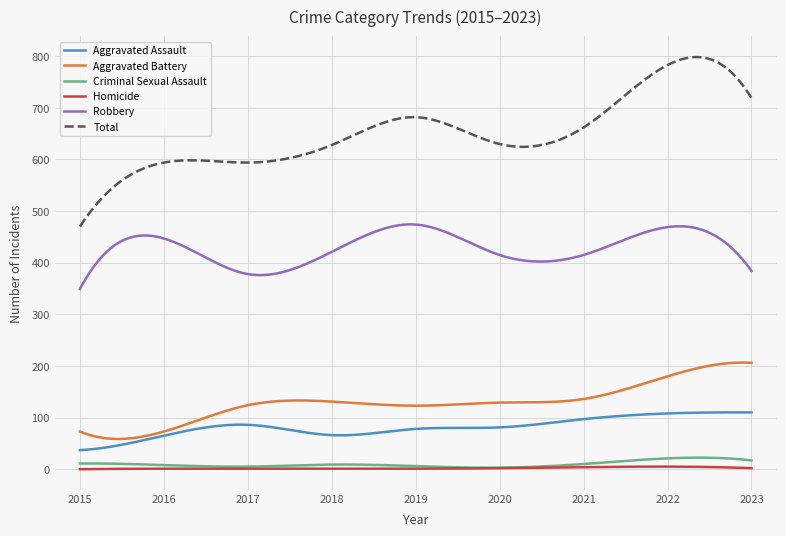

How many distinct data groups are displayed?

6